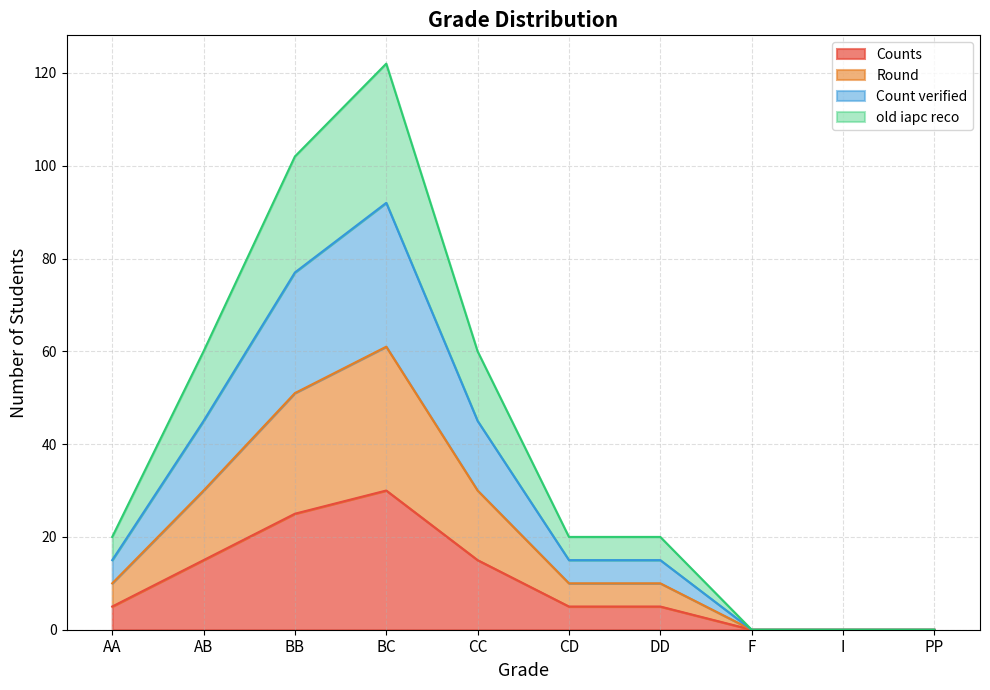

How many categories are shown in the chart?

10